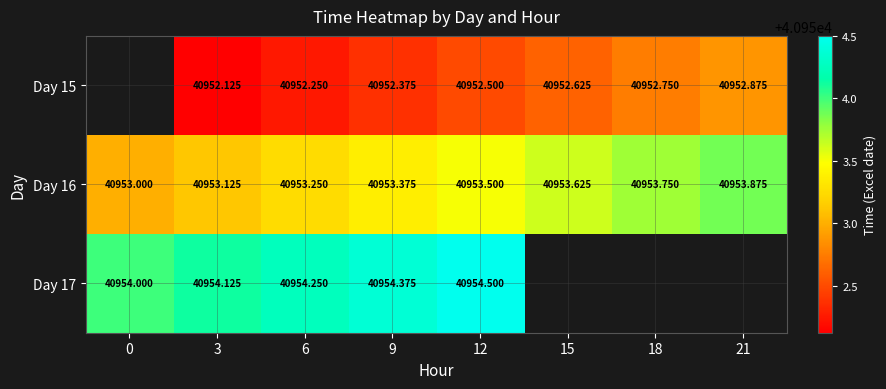

How many distinct data groups are displayed?

3